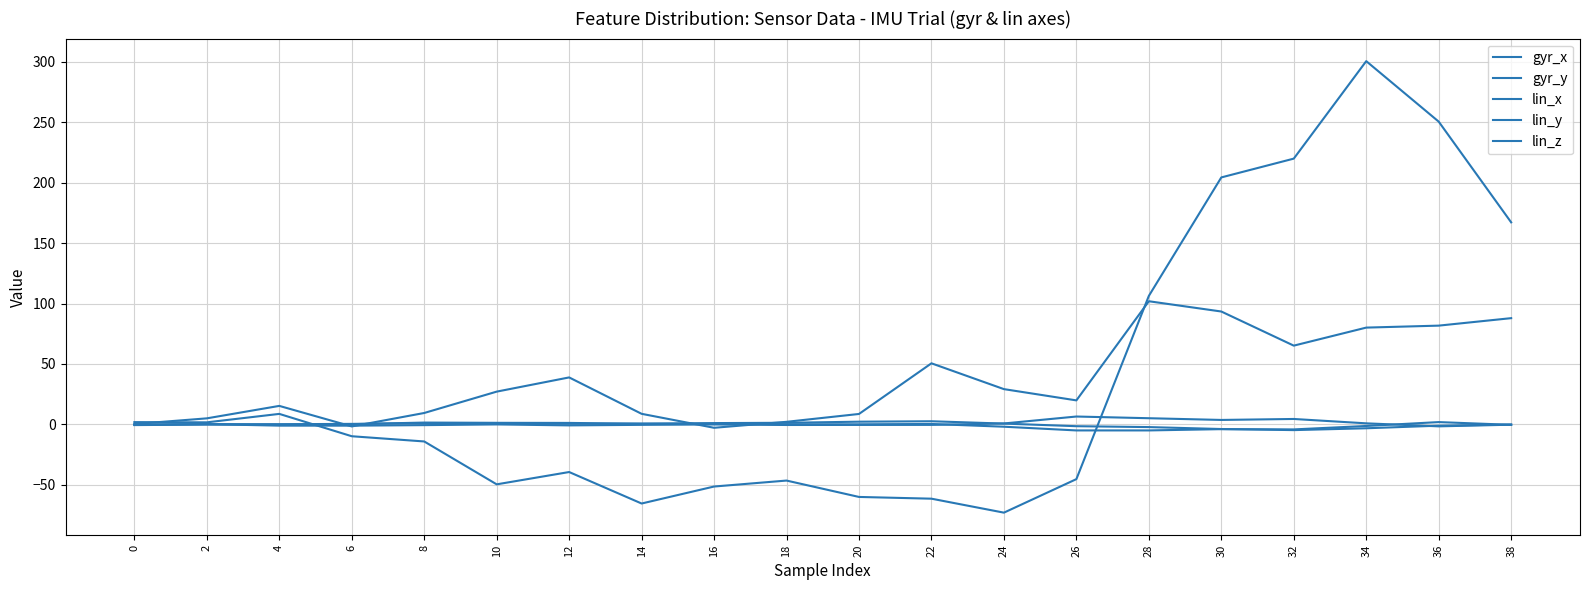

What is the spread (max minus min) of values at 8?

23.6